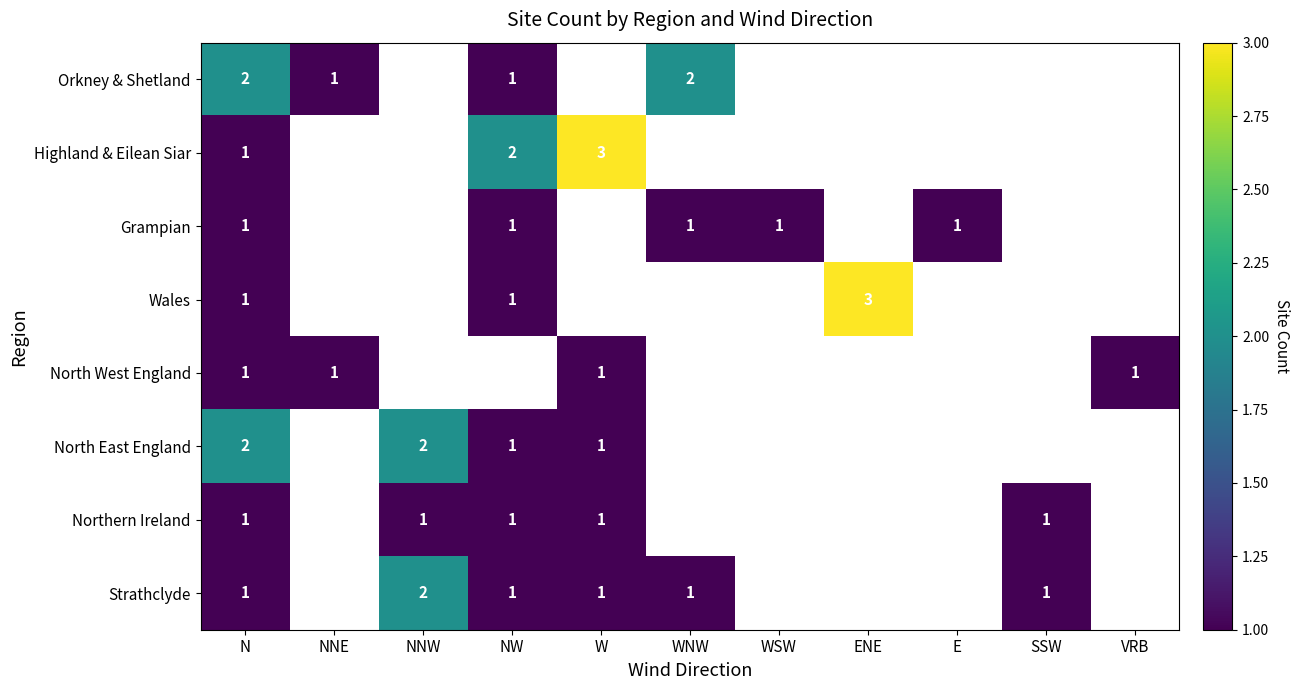

True or false: Grampian has a value of 0.3 at WSW.

False